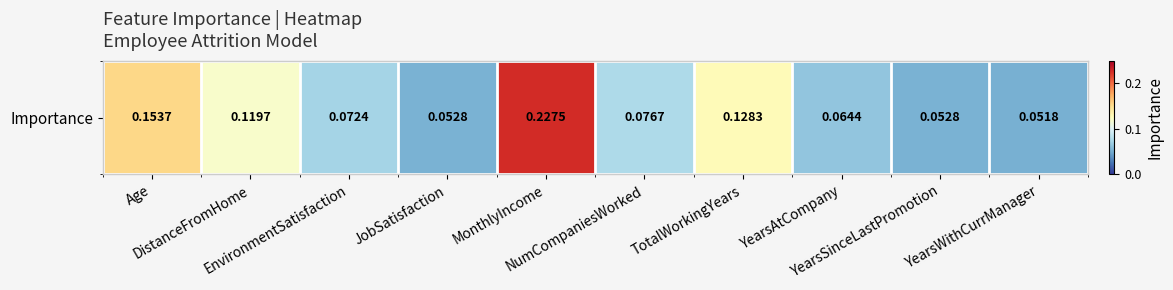

How many distinct data groups are displayed?

1